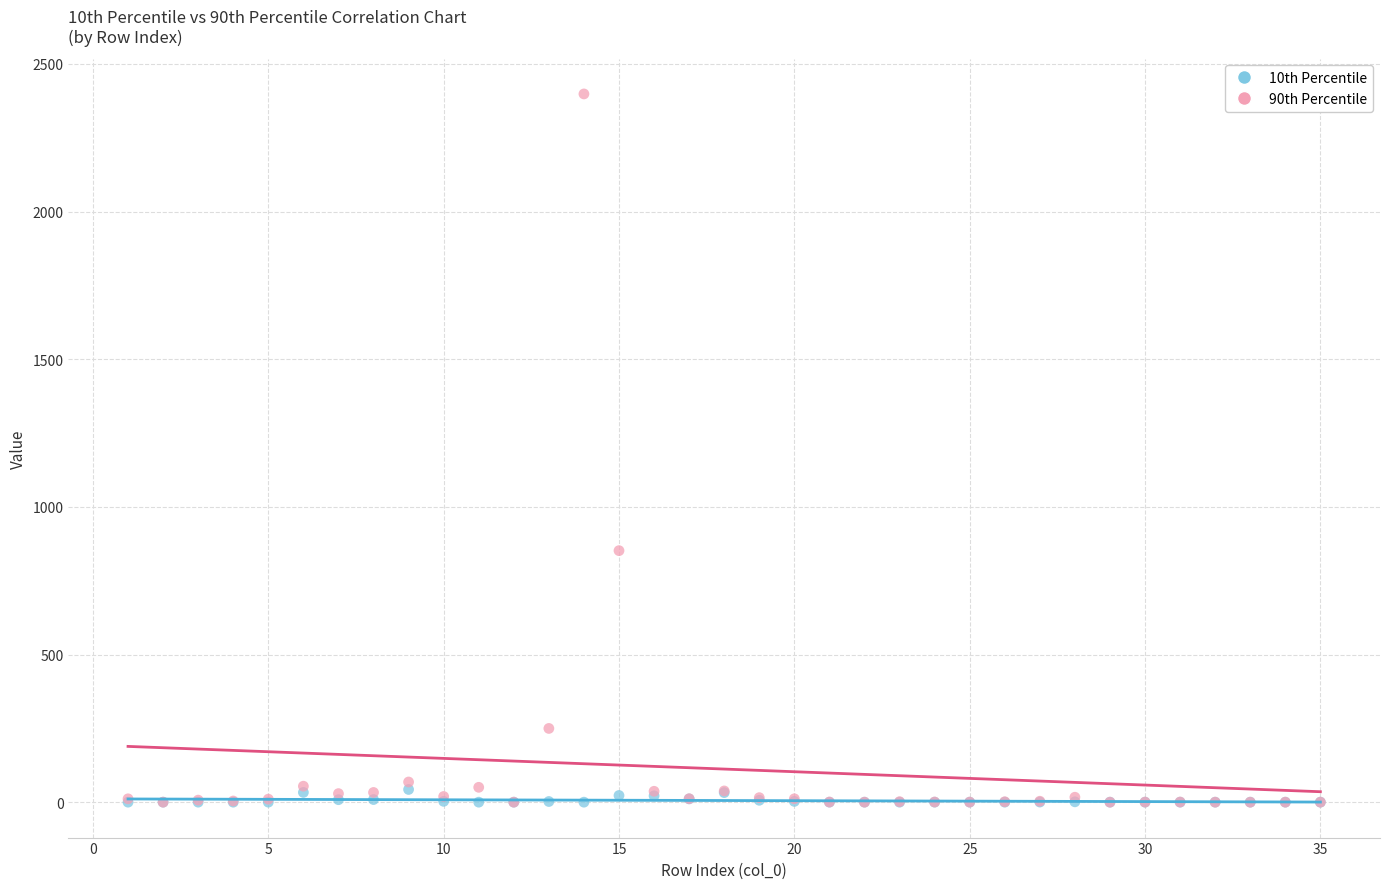

Which series has the widest spread of Y values?

90th Percentile